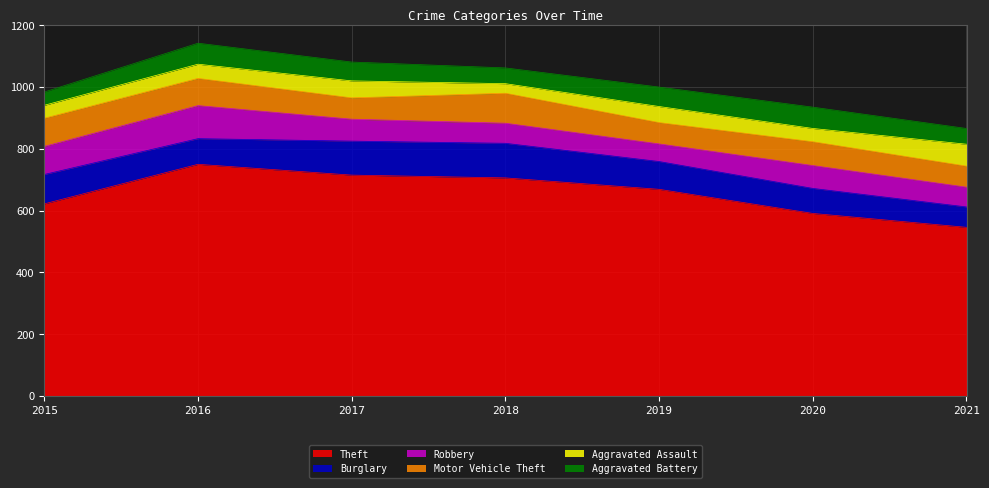

Which series ends up on top after the final intersection of Robbery and Aggravated Battery?

Robbery